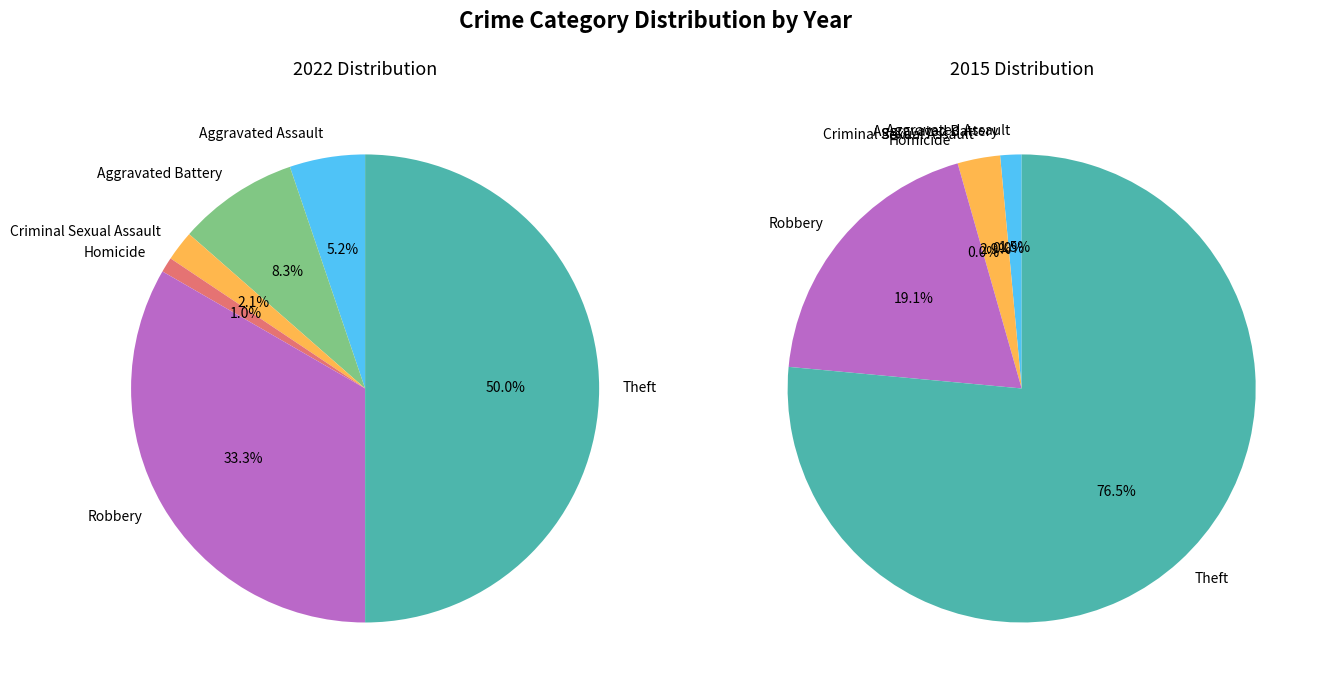

To the nearest percent, what is the average slice percentage?

17%